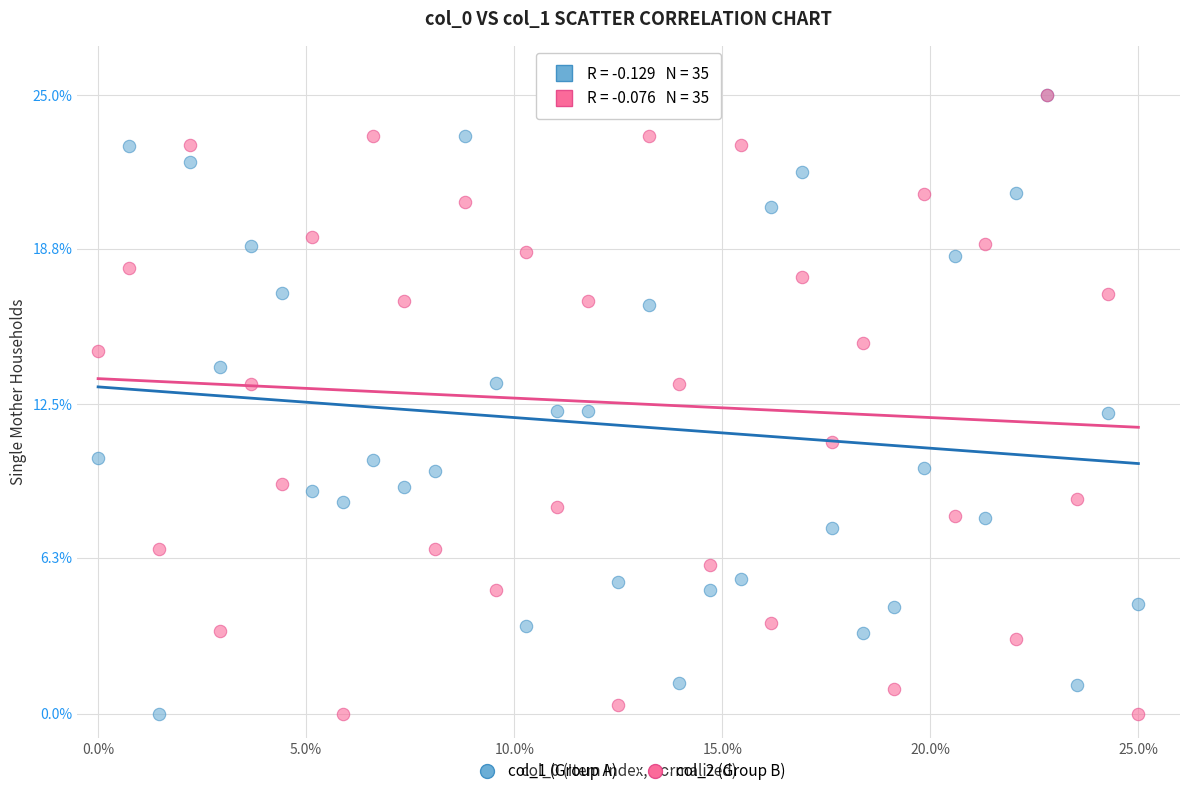

What are all the series names shown in the legend?

col_1 (Group A), col_2 (Group B)